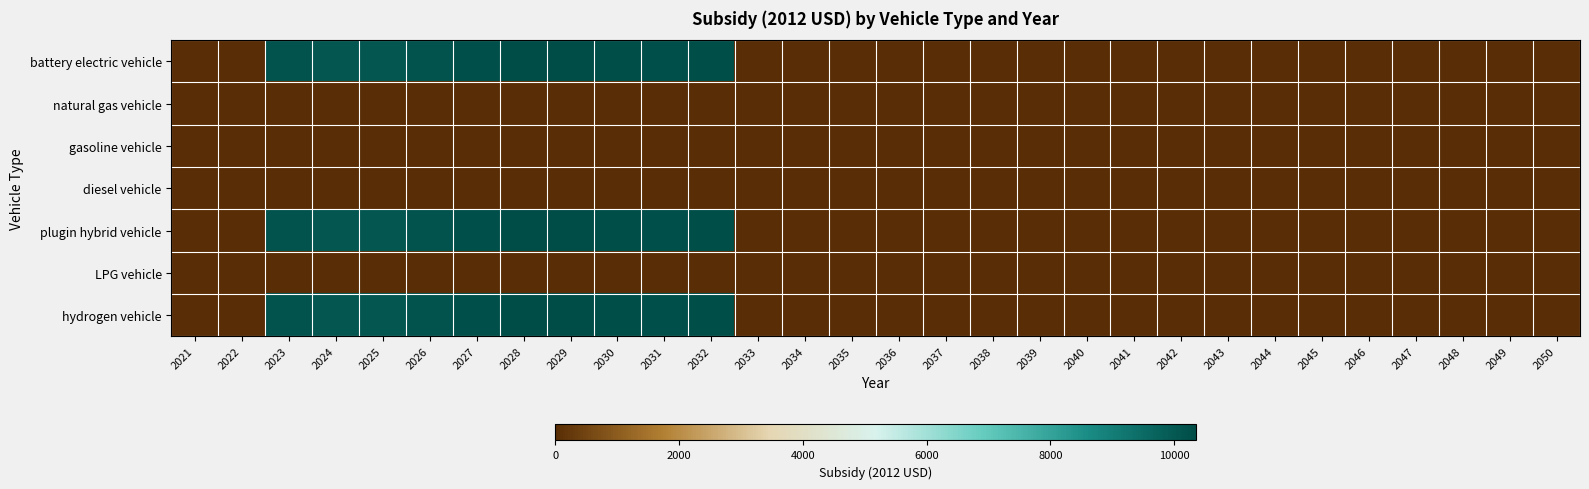

Reading left to right, list all the values displayed in this chart.

battery electric vehicle: 2021=0.0	2022=0.0	2023=10121.2	2024=10059.8	2025=10050.8	2026=10127.4	2027=10269.1	2028=10350.8	2029=10353.7	2030=10294.2	2031=10251.9	2032=10279.8	2033=0.0	2034=0.0	2035=0.0	2036=0.0	2037=0.0	2038=0.0	2039=0.0	2040=0.0	2041=0.0	2042=0.0	2043=0.0	2044=0.0	2045=0.0	2046=0.0	2047=0.0	2048=0.0	2049=0.0	2050=0.0
natural gas vehicle: 2021=0.0	2022=0.0	2023=0.0	2024=0.0	2025=0.0	2026=0.0	2027=0.0	2028=0.0	2029=0.0	2030=0.0	2031=0.0	2032=0.0	2033=0.0	2034=0.0	2035=0.0	2036=0.0	2037=0.0	2038=0.0	2039=0.0	2040=0.0	2041=0.0	2042=0.0	2043=0.0	2044=0.0	2045=0.0	2046=0.0	2047=0.0	2048=0.0	2049=0.0	2050=0.0
gasoline vehicle: 2021=0.0	2022=0.0	2023=0.0	2024=0.0	2025=0.0	2026=0.0	2027=0.0	2028=0.0	2029=0.0	2030=0.0	2031=0.0	2032=0.0	2033=0.0	2034=0.0	2035=0.0	2036=0.0	2037=0.0	2038=0.0	2039=0.0	2040=0.0	2041=0.0	2042=0.0	2043=0.0	2044=0.0	2045=0.0	2046=0.0	2047=0.0	2048=0.0	2049=0.0	2050=0.0
diesel vehicle: 2021=0.0	2022=0.0	2023=0.0	2024=0.0	2025=0.0	2026=0.0	2027=0.0	2028=0.0	2029=0.0	2030=0.0	2031=0.0	2032=0.0	2033=0.0	2034=0.0	2035=0.0	2036=0.0	2037=0.0	2038=0.0	2039=0.0	2040=0.0	2041=0.0	2042=0.0	2043=0.0	2044=0.0	2045=0.0	2046=0.0	2047=0.0	2048=0.0	2049=0.0	2050=0.0
plugin hybrid vehicle: 2021=0.0	2022=0.0	2023=10121.2	2024=10059.8	2025=10050.8	2026=10127.4	2027=10269.1	2028=10350.8	2029=10353.7	2030=10294.2	2031=10251.9	2032=10279.8	2033=0.0	2034=0.0	2035=0.0	2036=0.0	2037=0.0	2038=0.0	2039=0.0	2040=0.0	2041=0.0	2042=0.0	2043=0.0	2044=0.0	2045=0.0	2046=0.0	2047=0.0	2048=0.0	2049=0.0	2050=0.0
LPG vehicle: 2021=0.0	2022=0.0	2023=0.0	2024=0.0	2025=0.0	2026=0.0	2027=0.0	2028=0.0	2029=0.0	2030=0.0	2031=0.0	2032=0.0	2033=0.0	2034=0.0	2035=0.0	2036=0.0	2037=0.0	2038=0.0	2039=0.0	2040=0.0	2041=0.0	2042=0.0	2043=0.0	2044=0.0	2045=0.0	2046=0.0	2047=0.0	2048=0.0	2049=0.0	2050=0.0
hydrogen vehicle: 2021=0.0	2022=0.0	2023=10121.2	2024=10059.8	2025=10050.8	2026=10127.4	2027=10269.1	2028=10350.8	2029=10353.7	2030=10294.2	2031=10251.9	2032=10279.8	2033=0.0	2034=0.0	2035=0.0	2036=0.0	2037=0.0	2038=0.0	2039=0.0	2040=0.0	2041=0.0	2042=0.0	2043=0.0	2044=0.0	2045=0.0	2046=0.0	2047=0.0	2048=0.0	2049=0.0	2050=0.0